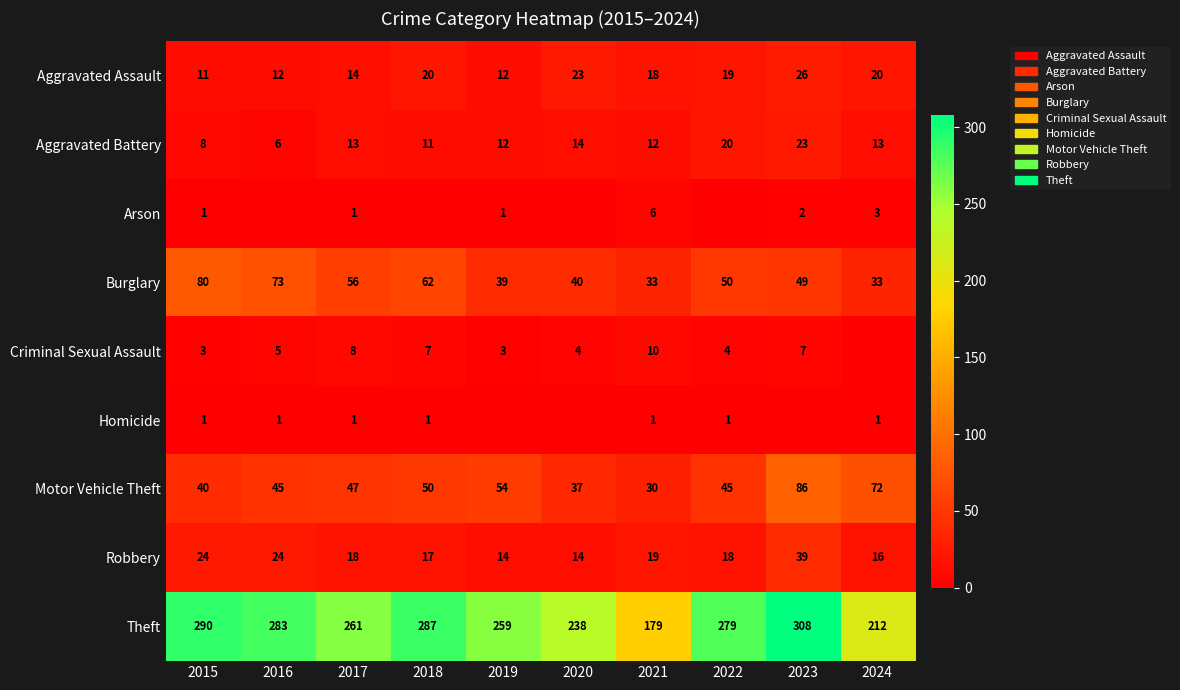

What is the difference between the maximum and second lowest values in the Aggravated Assault series?

14